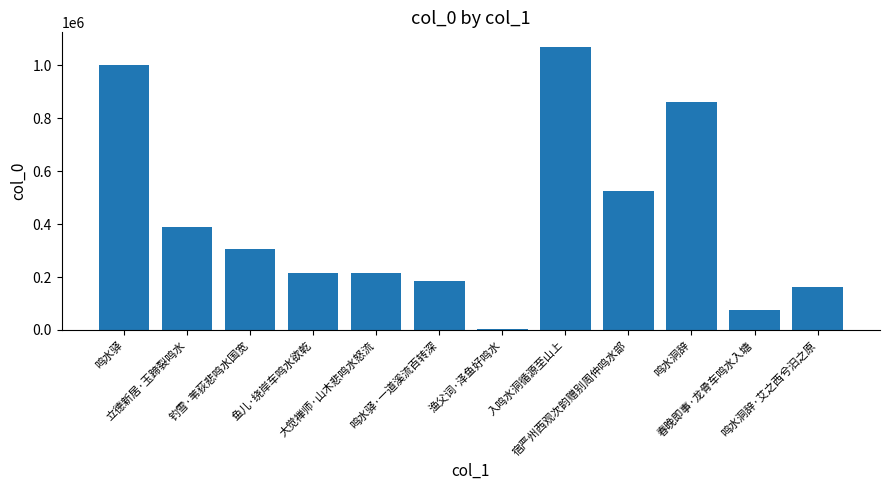

What is the change in value from 鱼儿·绕岸车鸣水欲乾 to 大觉禅师·山木悲鸣水怒流?

+1207